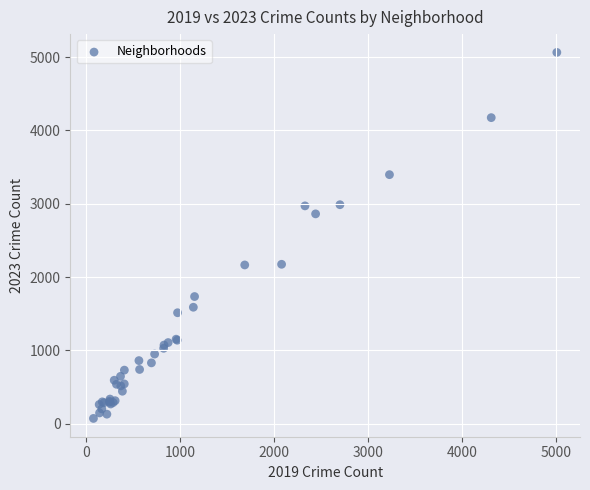

What Y value in the scatter plot is closest to 2568?

2862